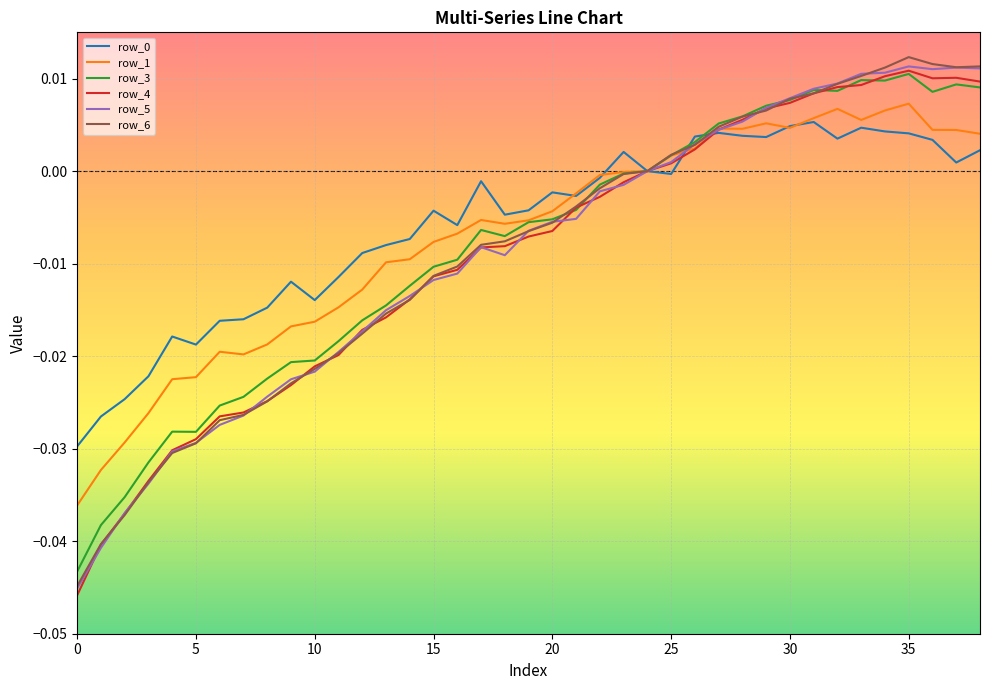

Does the chart have visible grid lines?

Yes